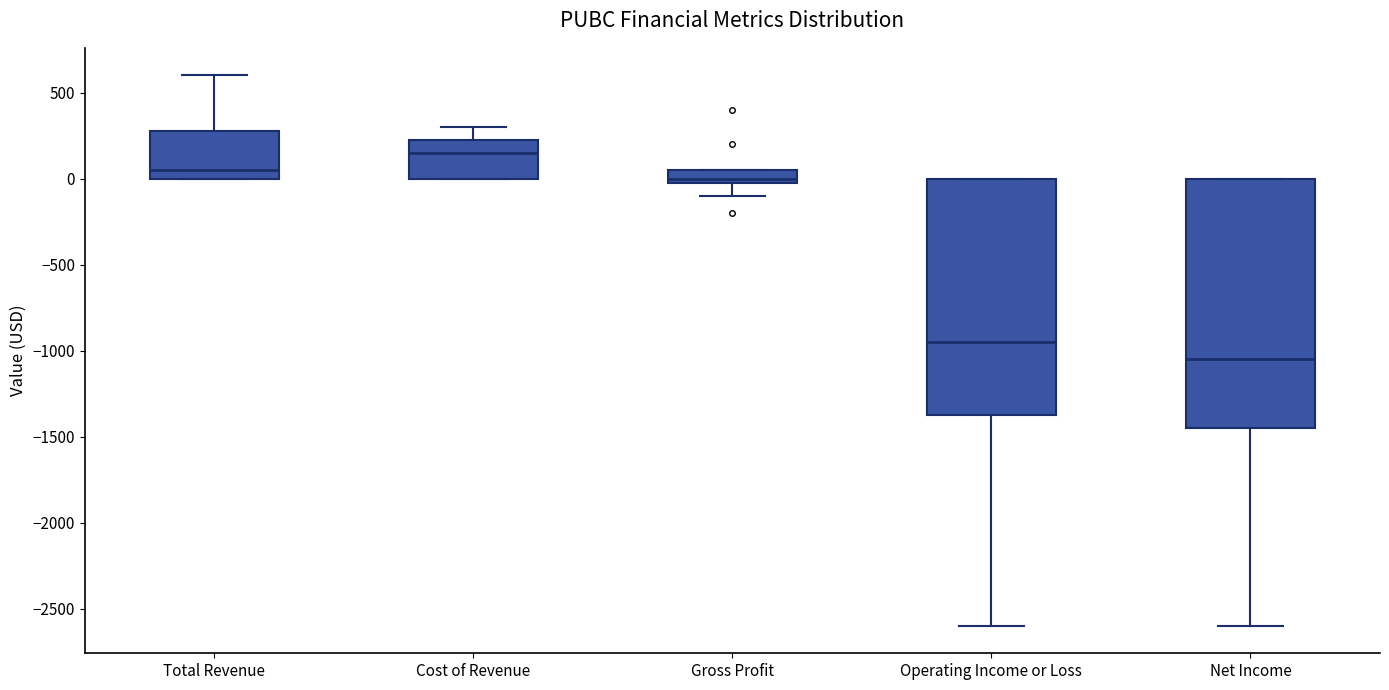

Which box has the lowest median line?

Net Income